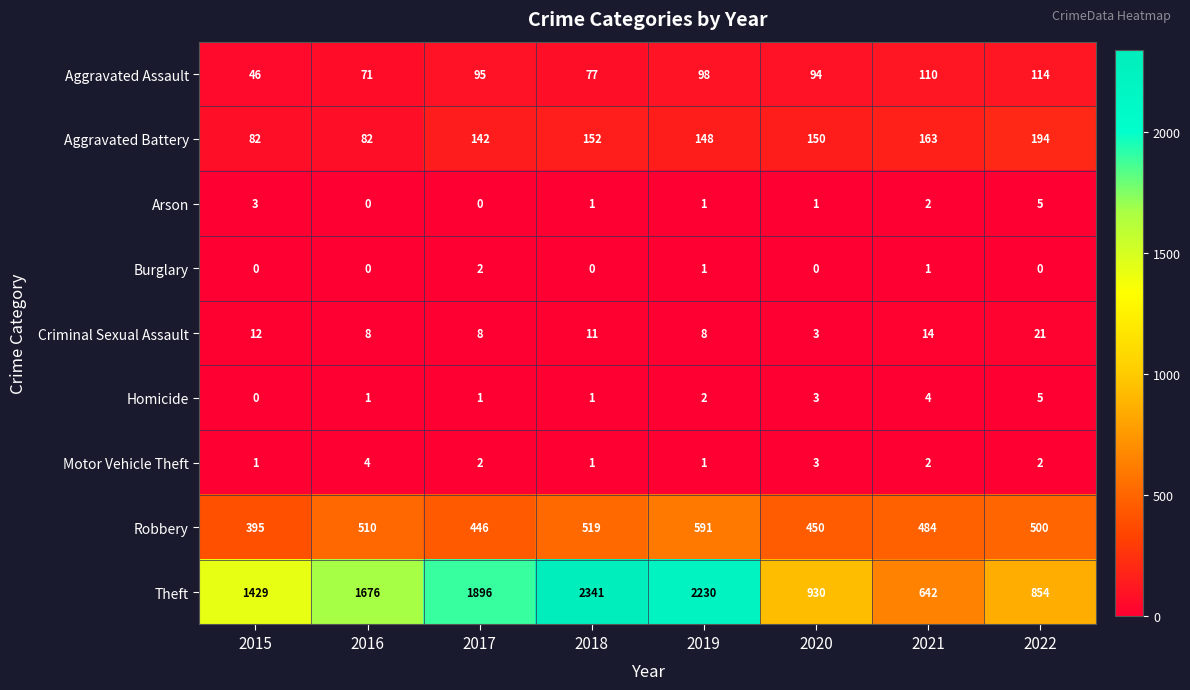

Is it true that Robbery equals 591 at 2019?

True